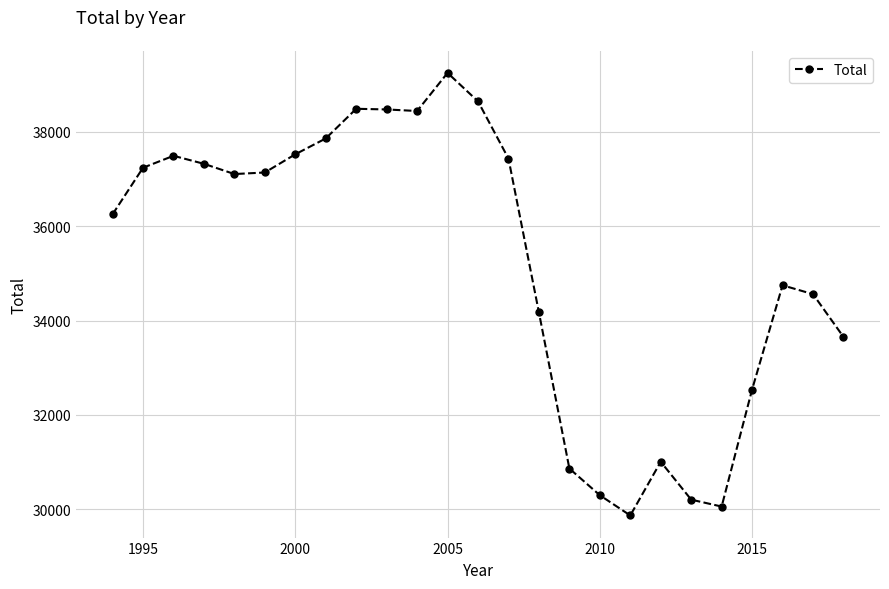

How many lines are shown in the chart?

1